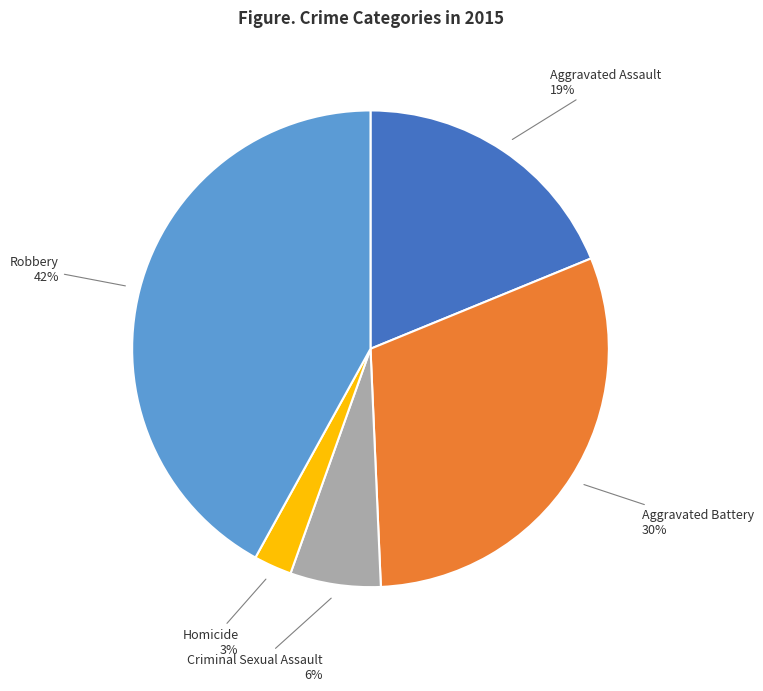

Is there any slice that represents more than half of the pie?

No